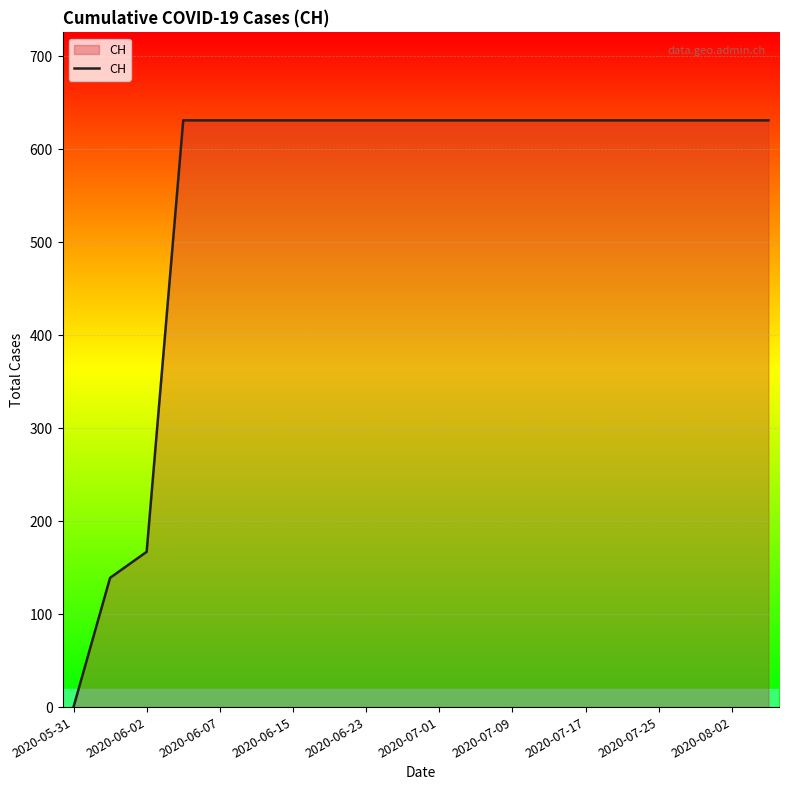

How many values are below 631?

3